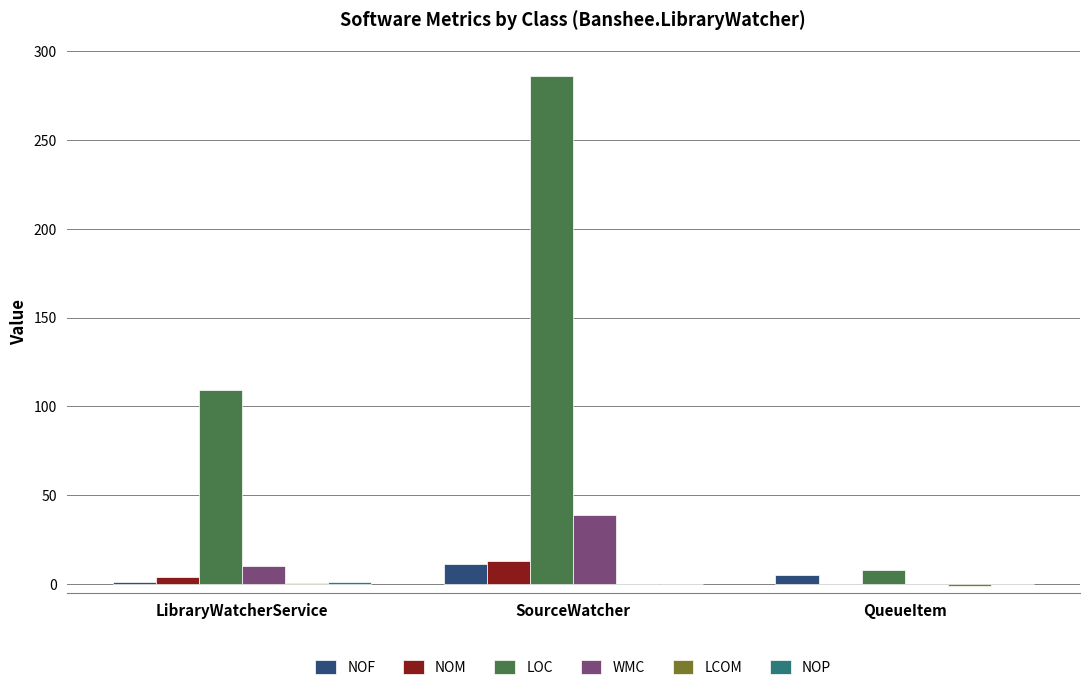

At which category is the sum across all series the highest?

SourceWatcher